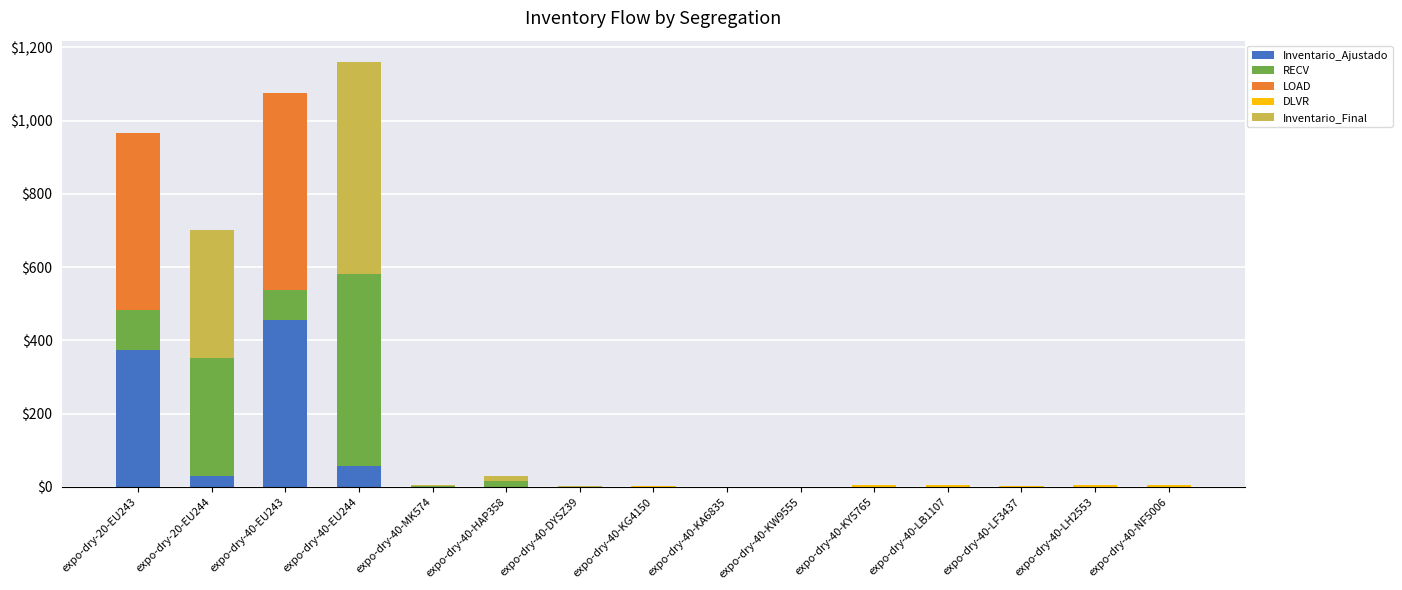

What is the maximum value for Inventario_Ajustado?

455